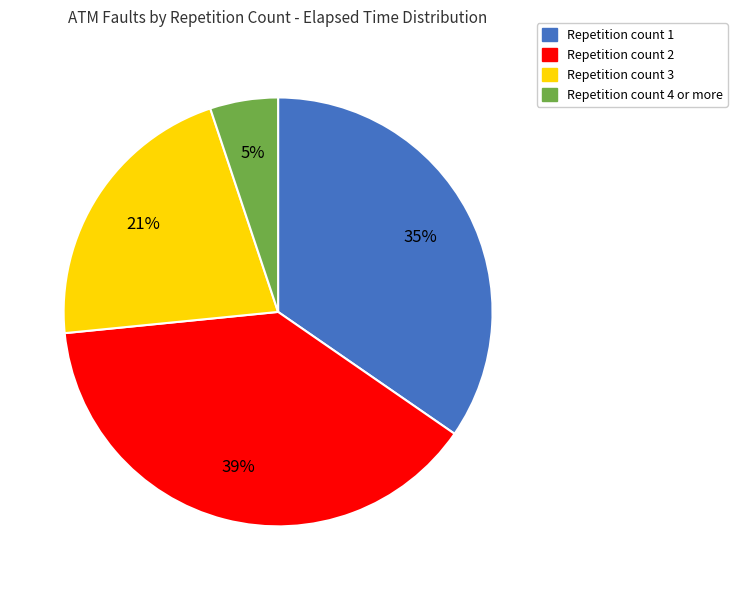

Does any single category account for the majority?

No